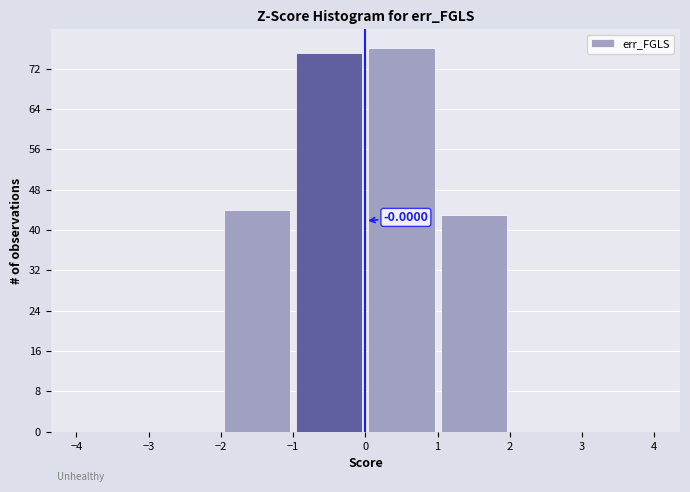

Over which range of the x-axis is the bar tallest?

0 to 1